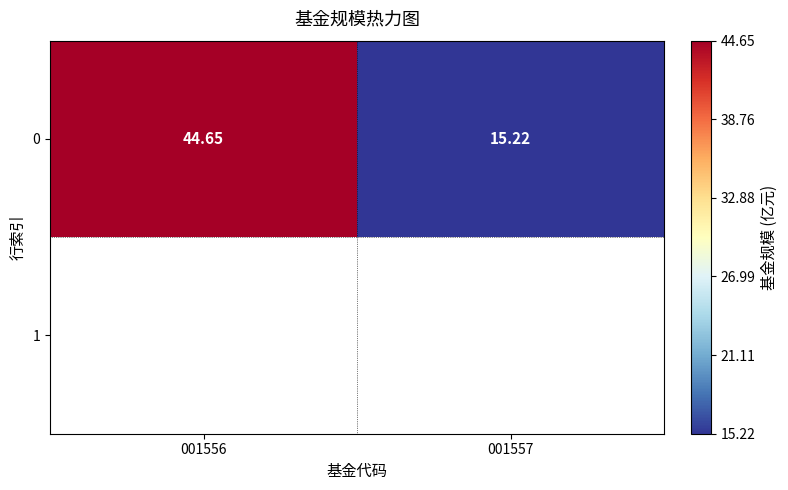

What is the smallest value displayed?

15.2